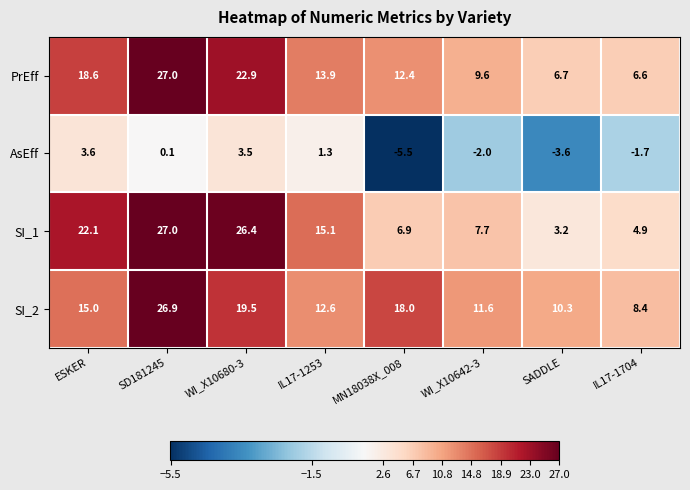

What is the average value of the SI_1 series?

14.2